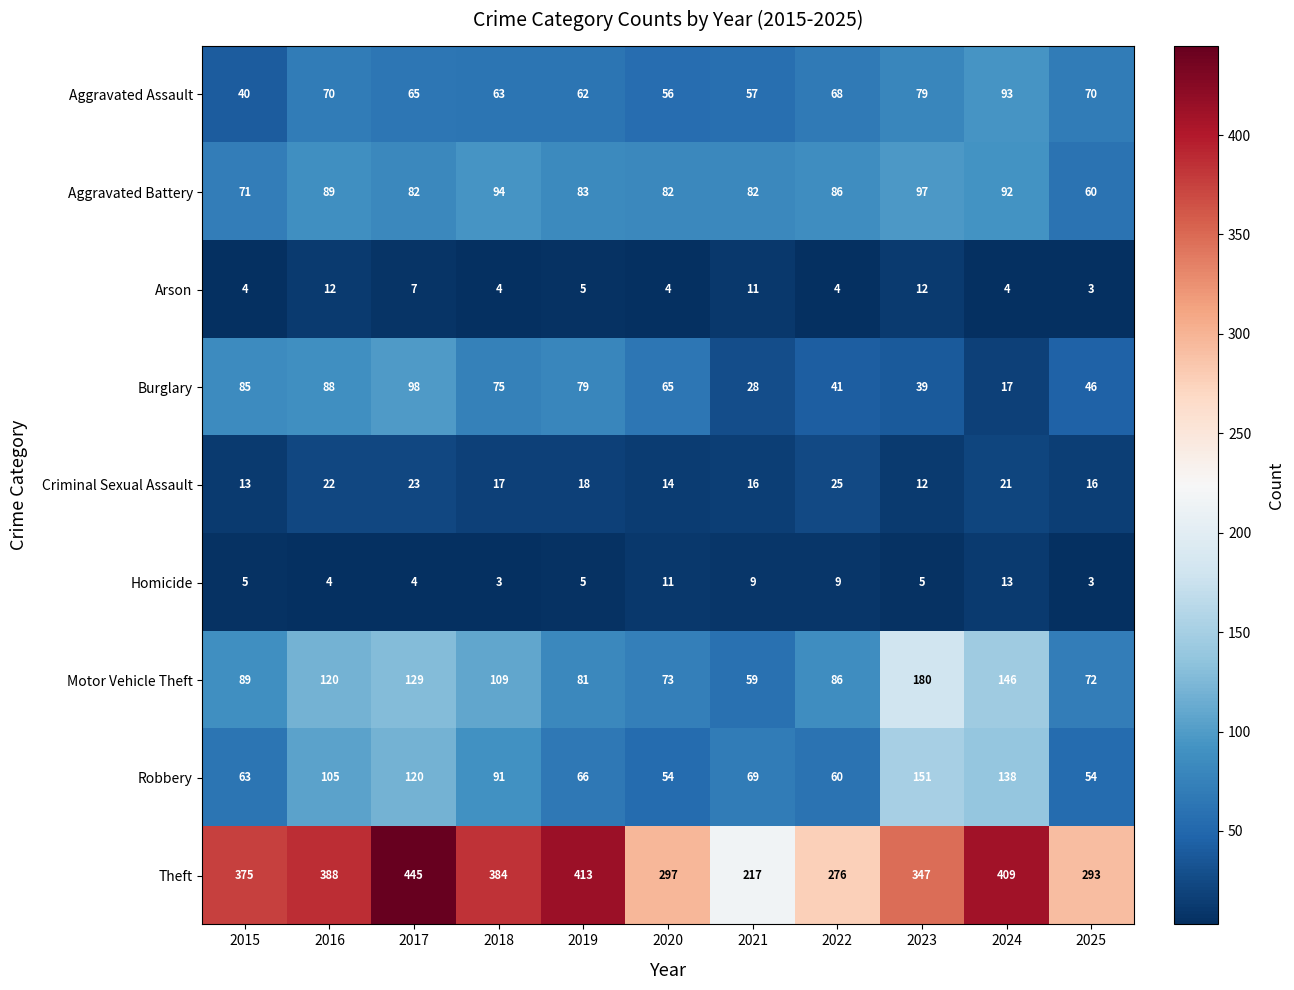

True or false: Robbery has a value of 25 at 2022.

False